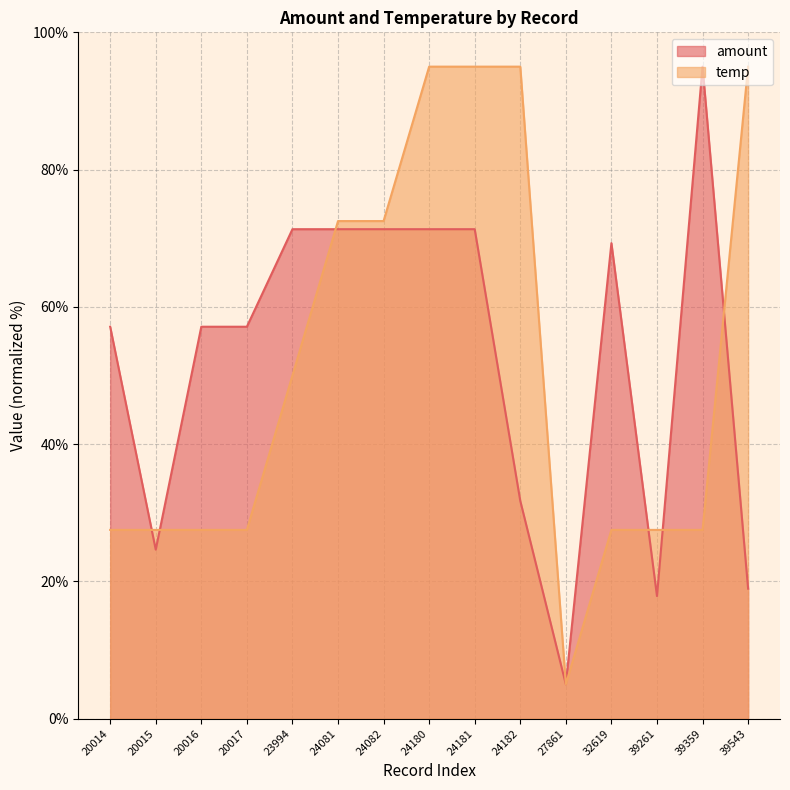

At which category does amount reach its first local peak?

32619